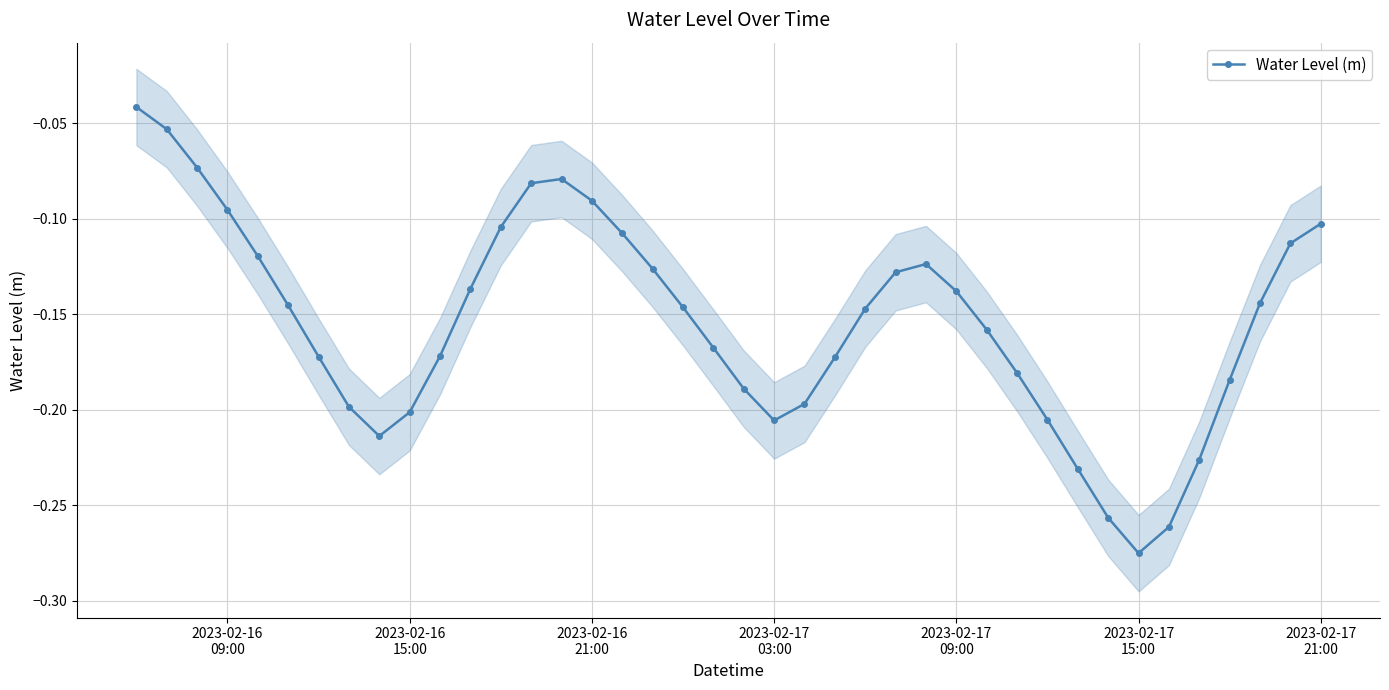

How many interior local valleys does the Water Level (m) series have?

3